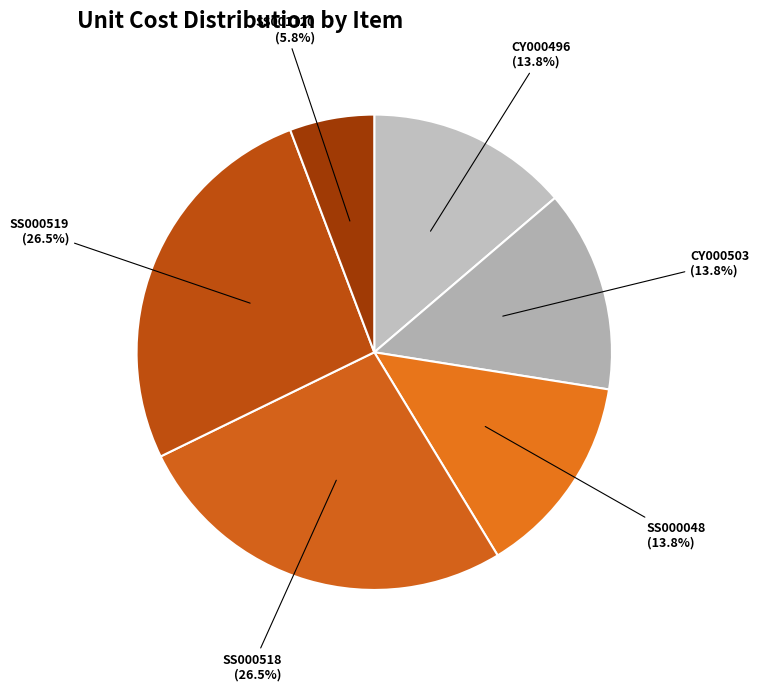

The SS001120 slice represents 6% of the pie. True or false?

True